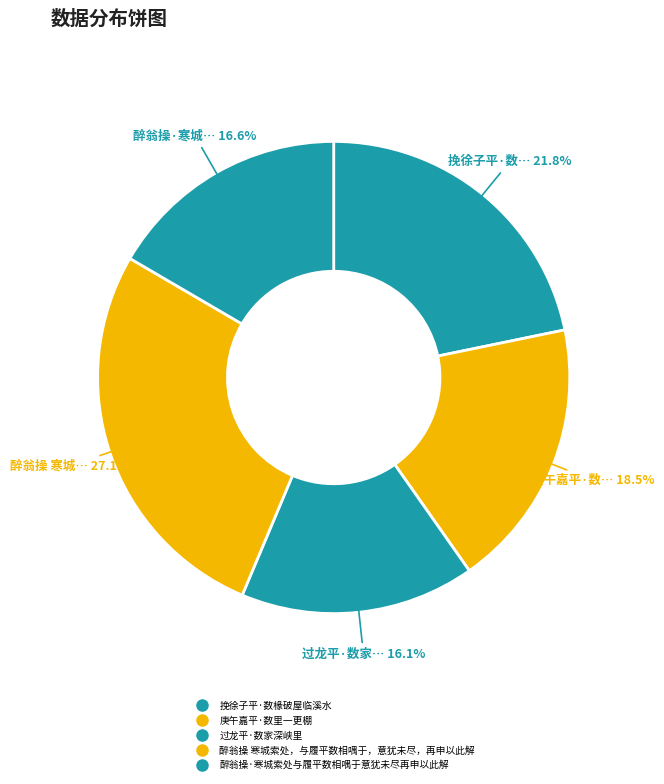

How many segments does this pie chart have?

5